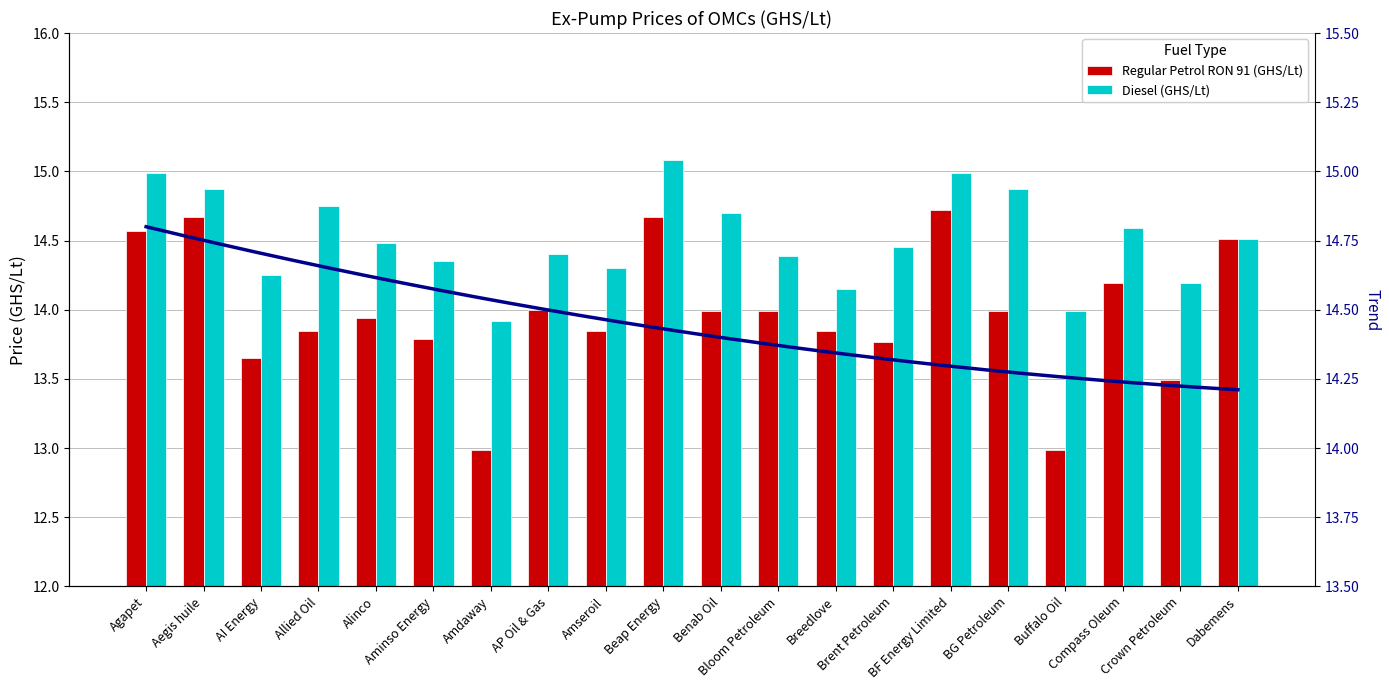

What is the difference between the second highest and second lowest values in the Regular Petrol RON 91 (GHS/Lt) series?

1.7